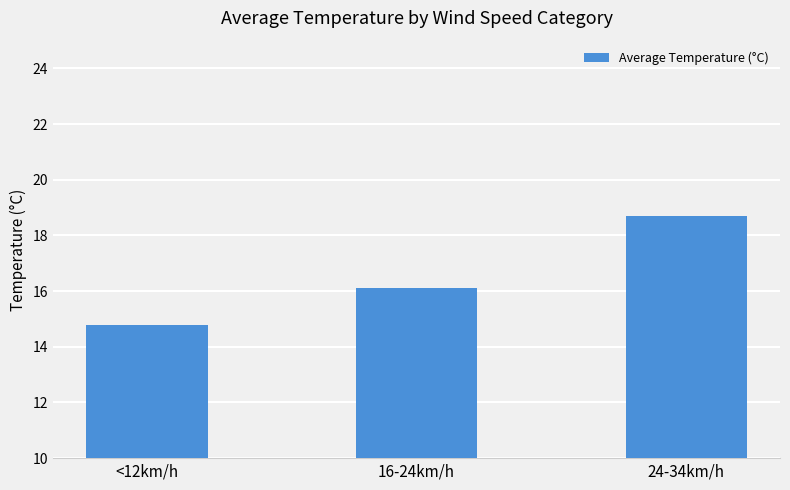

Is it true that the value at 16-24km/h is 27.7?

False